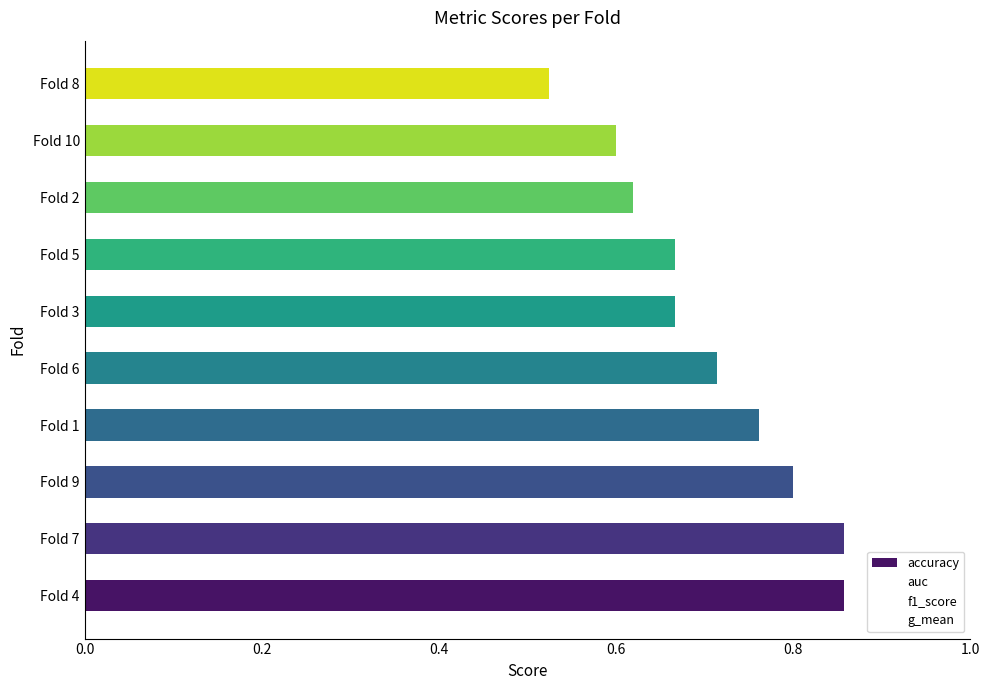

How many series are shown in this chart?

1